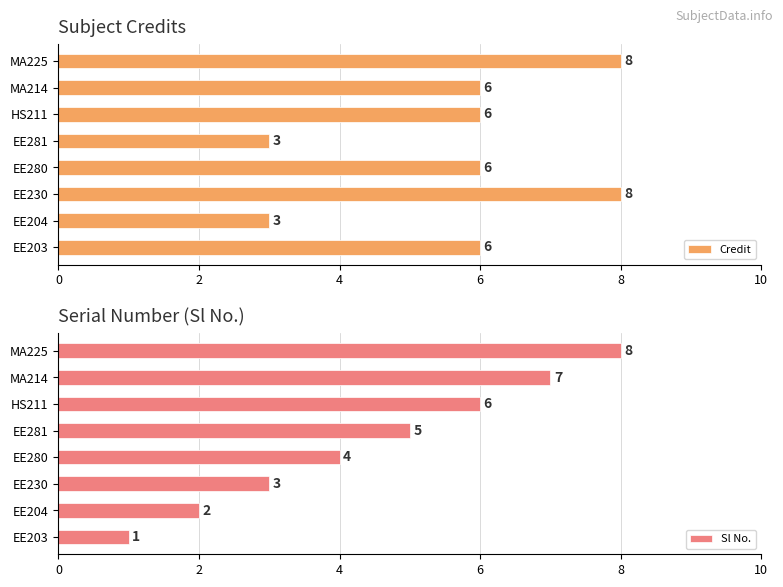

Which series has the largest total across all categories?

Credit